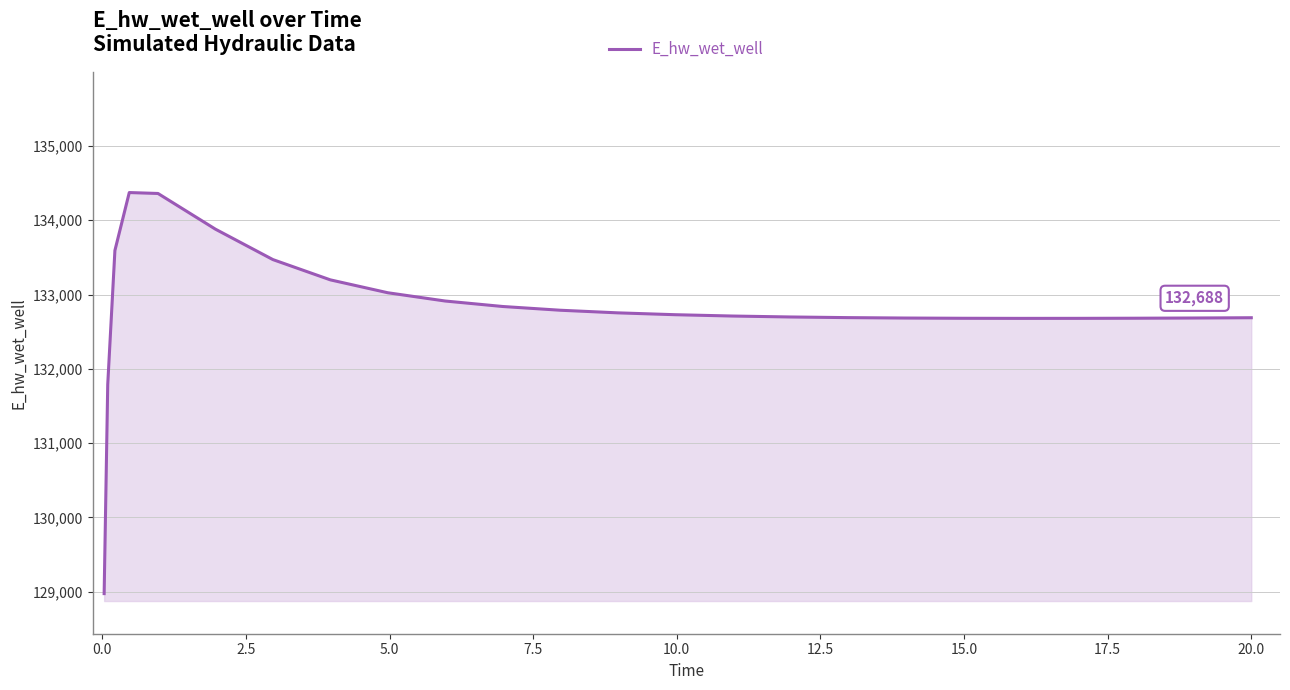

What is the maximum value shown in the chart?

134372.7